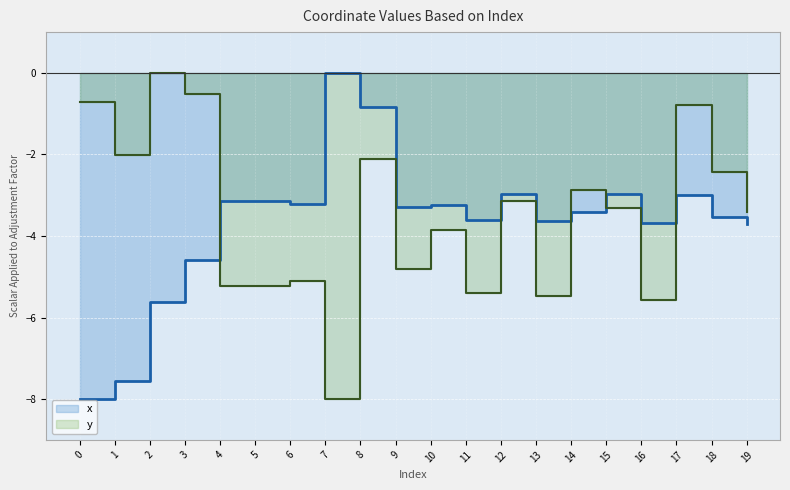

How many interior local peaks does the y series have?

7